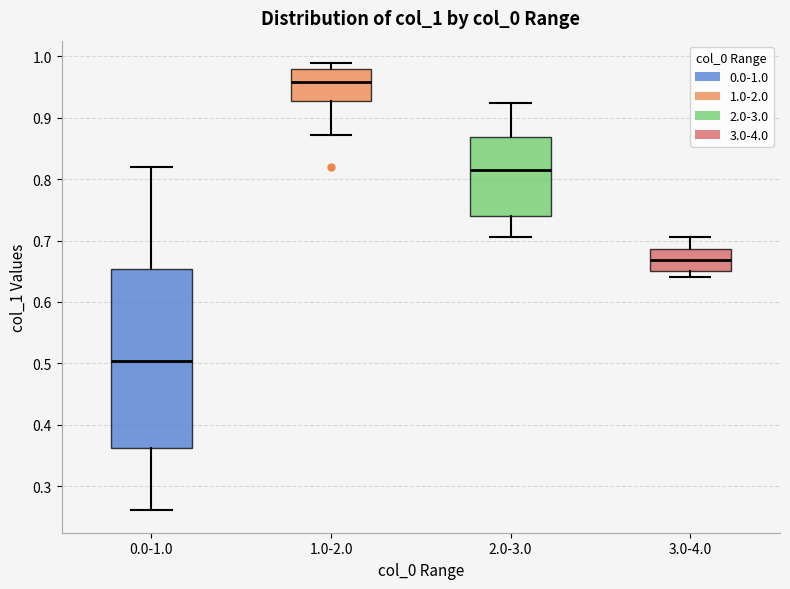

Reading left to right, transcribe this box plot: for each box, give where its median line is, the range the box spans, and where its two whiskers end, as read against the y-axis. The values are not printed on the chart, so give them approximately, as read against the axis.

0.0-1.0: median 0.50, box 0.36 to 0.65, whiskers 0.26 to 0.82
1.0-2.0: median 0.96, box 0.93 to 0.98, whiskers 0.87 to 0.99
2.0-3.0: median 0.81, box 0.74 to 0.87, whiskers 0.71 to 0.92
3.0-4.0: median 0.67, box 0.65 to 0.69, whiskers 0.64 to 0.71